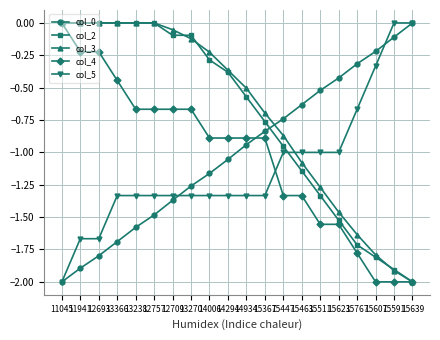

True or false: col_0 has a value of -0.9 at 12757.

False